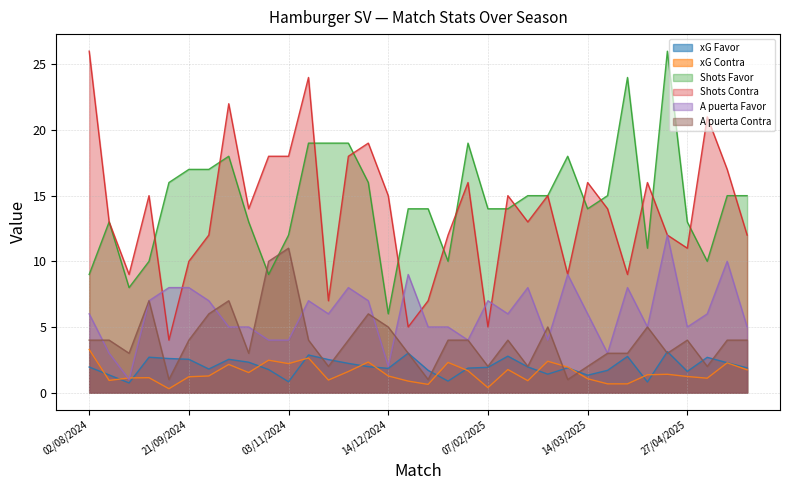

Between which two adjacent categories do A puerta Contra and xG Contra first intersect?

02/03/2025 and 08/03/2025